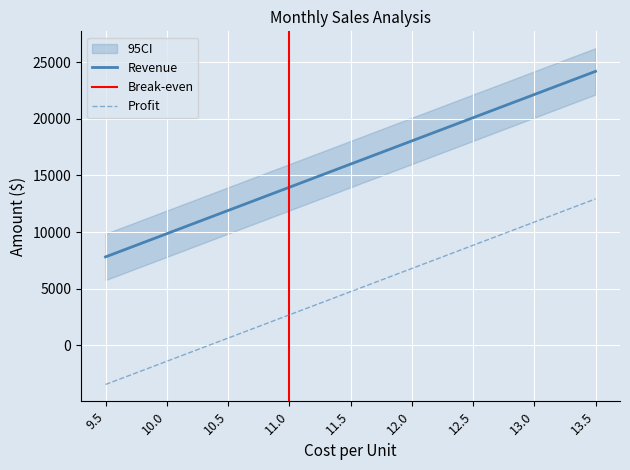

What is the average value of the Profit series?

4725